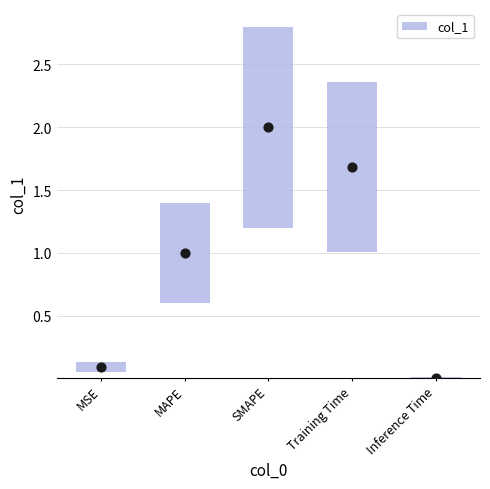

Which has a higher value, MAPE or Training Time?

Training Time